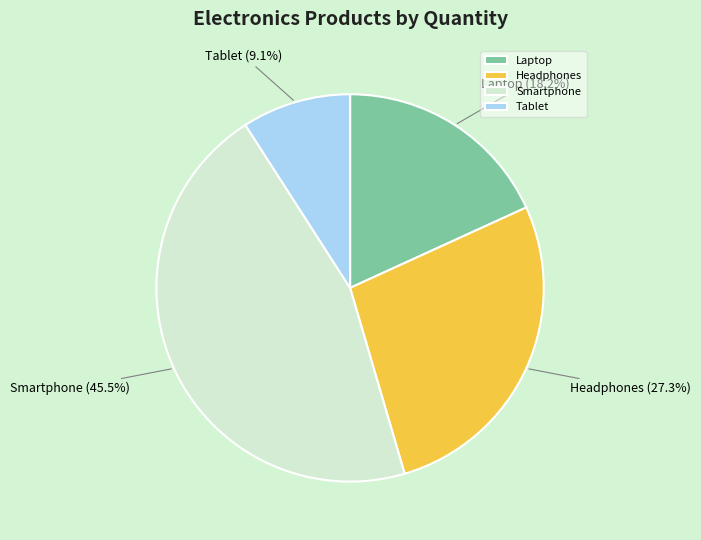

Does Smartphone represent more than half of the total?

No